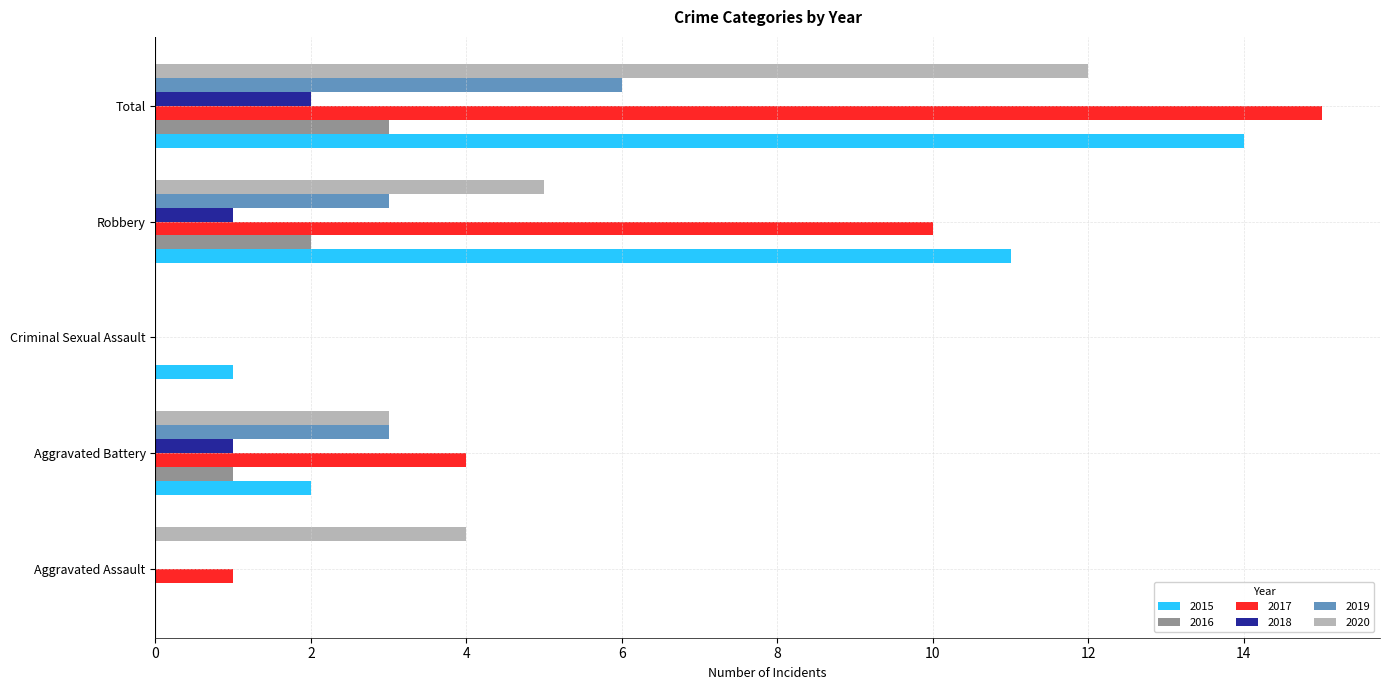

True or false: 2020 has a value of 5 at Robbery.

True